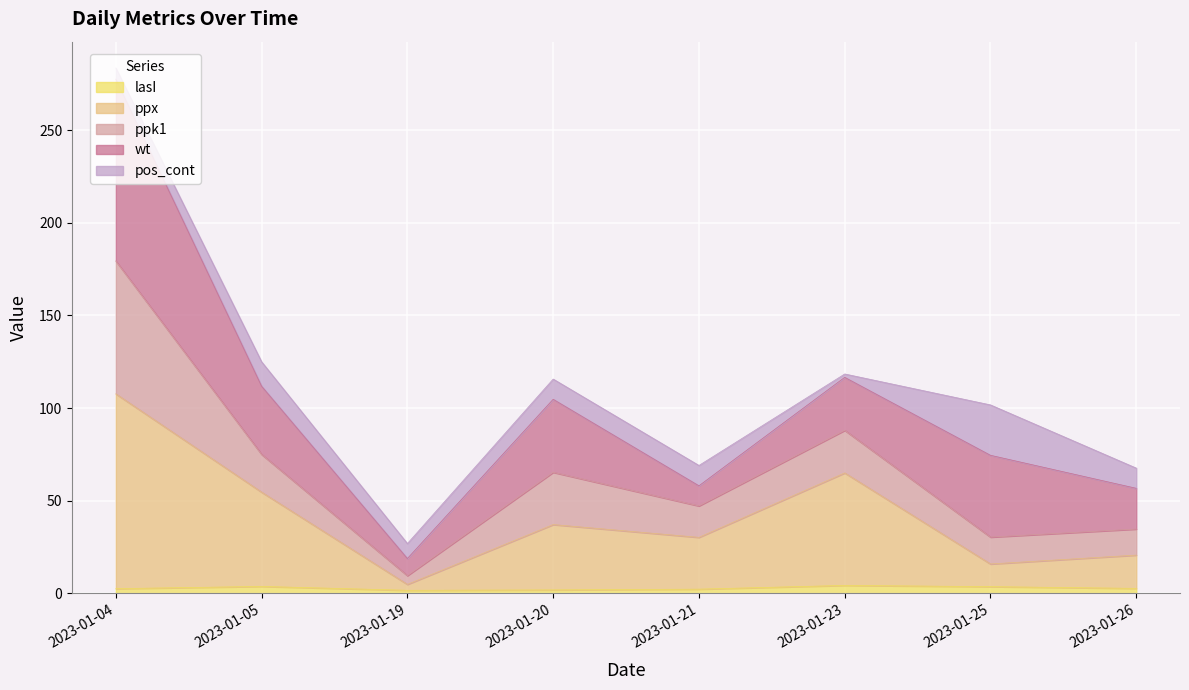

True or false: ppk1 has more than 1 points higher than both neighbors.

True